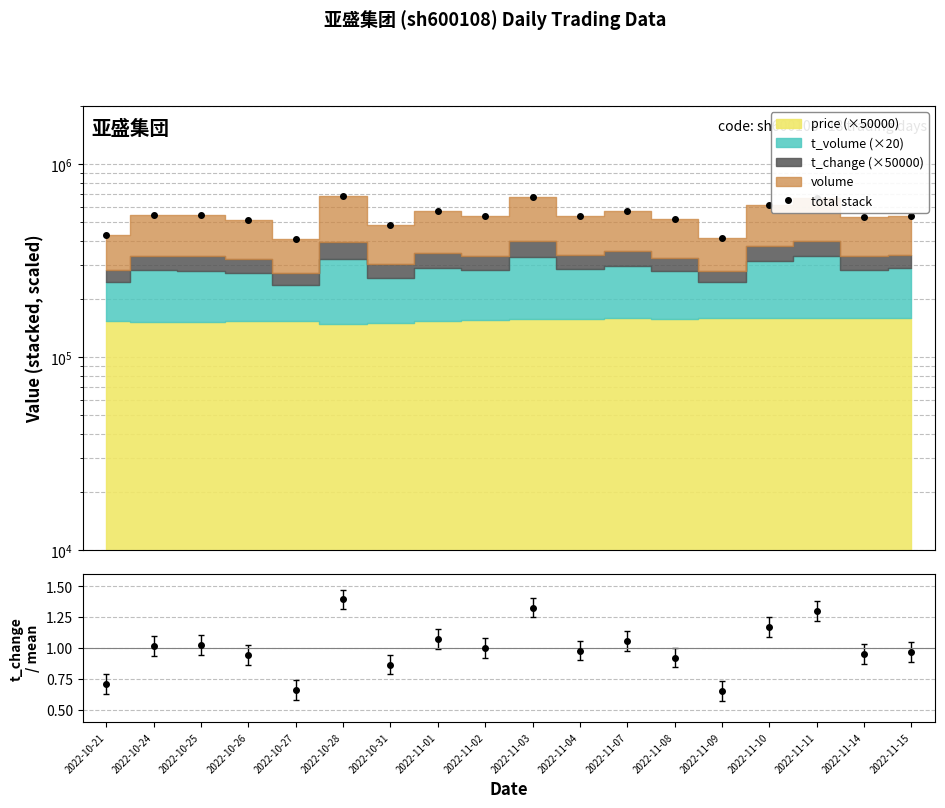

Which label corresponds to the largest value in the chart?

2022-10-28